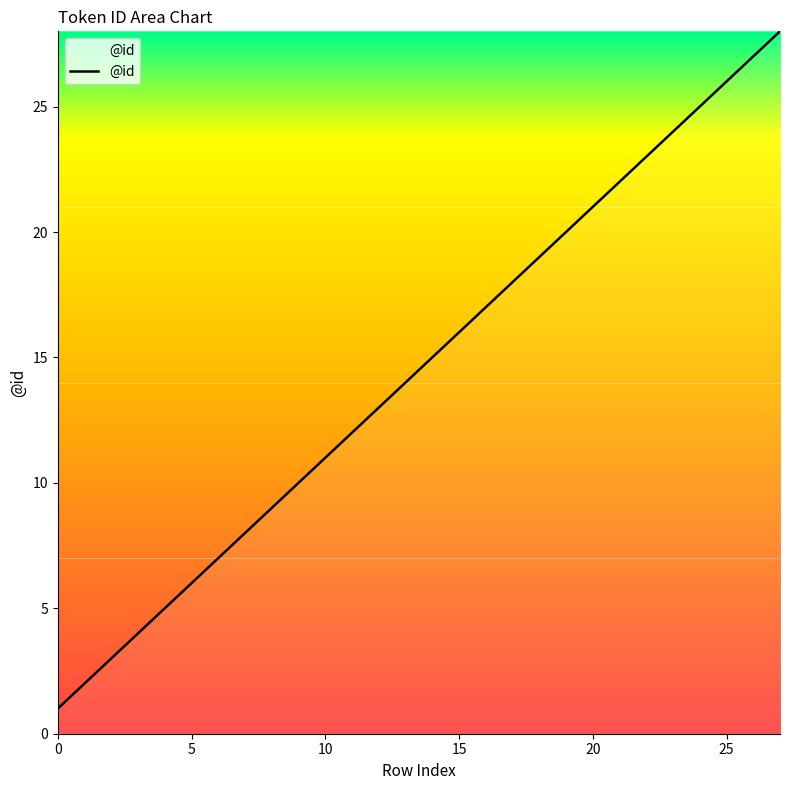

How many series are shown in this chart?

1